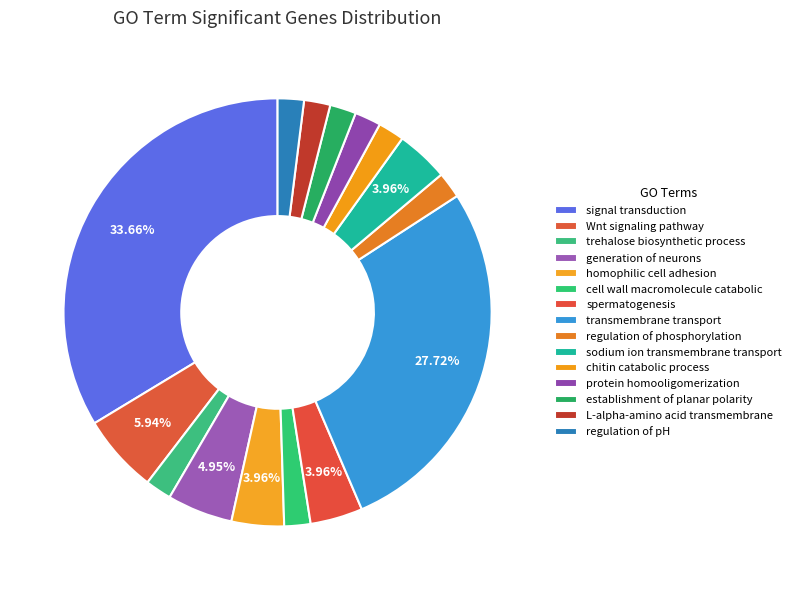

To the nearest percent, what portion does transmembrane transport represent?

28%